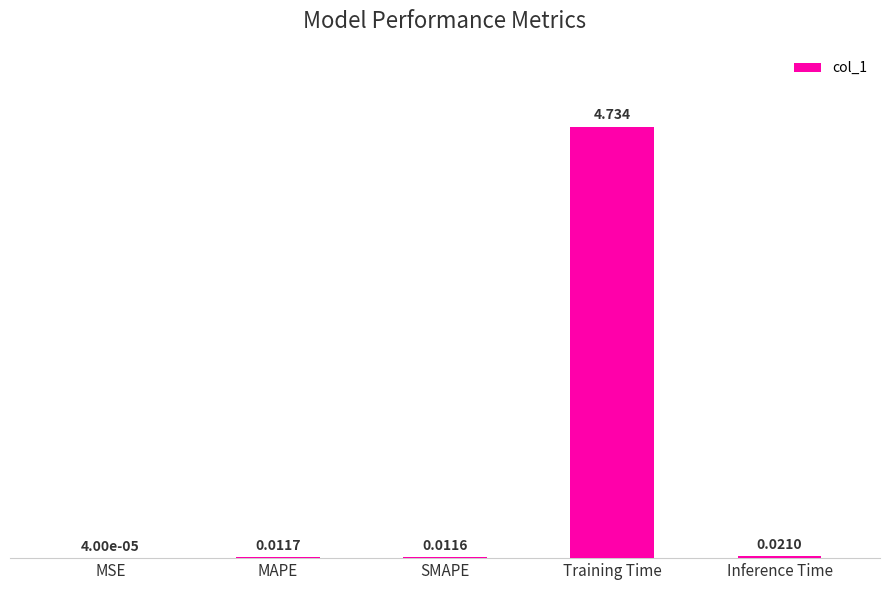

How many data points does each series have?

5